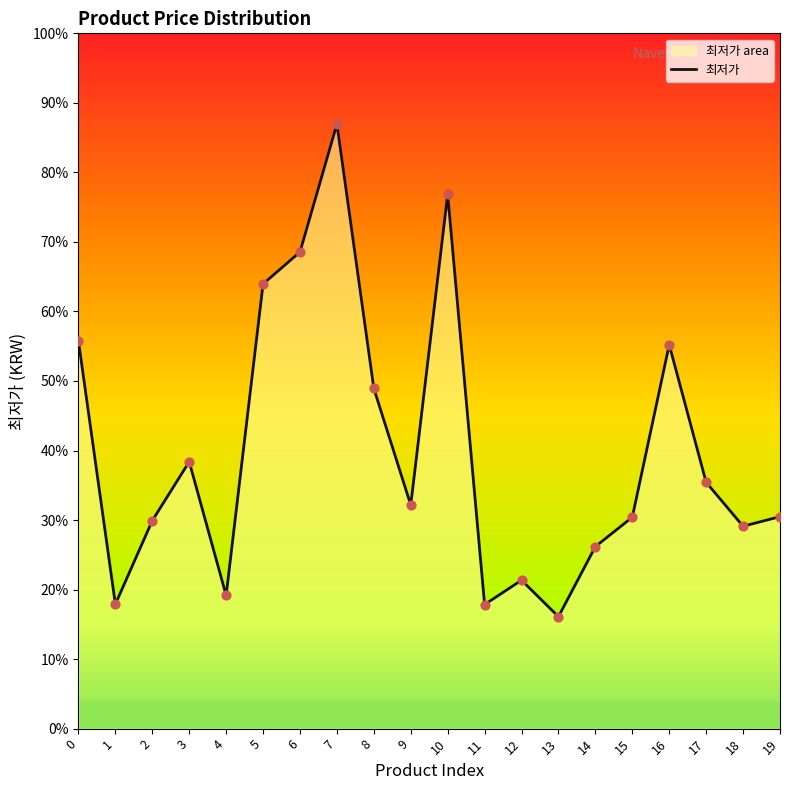

Between 13 and 12, which is larger?

12